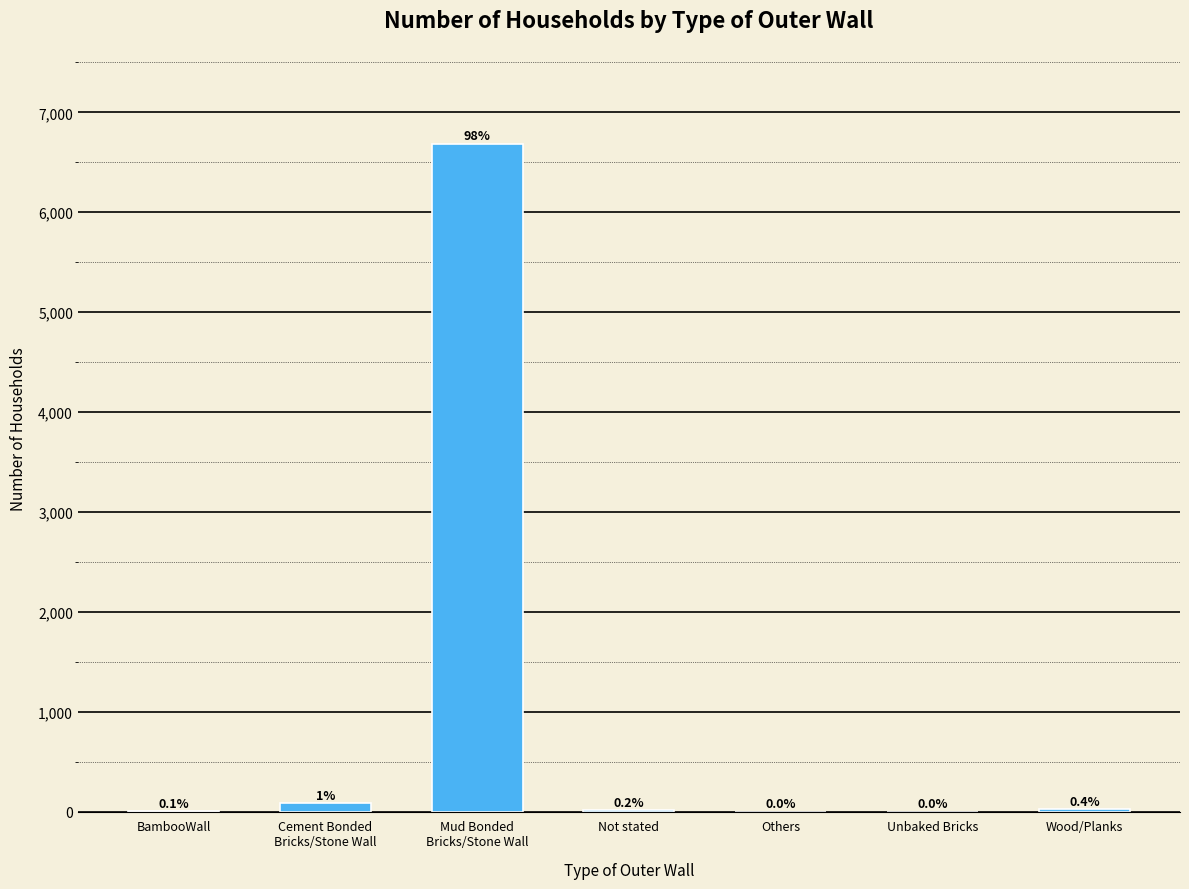

Reading right to left, extract all data points from this chart.

28	1	1	13	6685	87	9